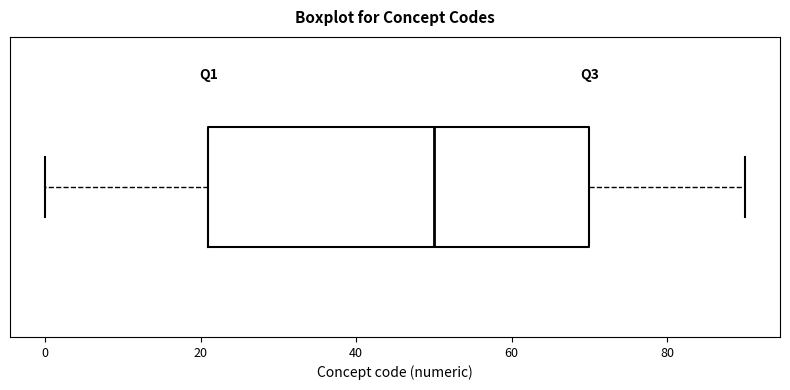

Transcribe this box plot: give where the median line is, the range the box spans, and where the two whiskers end, as read against the x-axis. The values are not printed on the chart, so give them approximately, as read against the axis.

median 50, box 22 to 70, whiskers 0 to 90